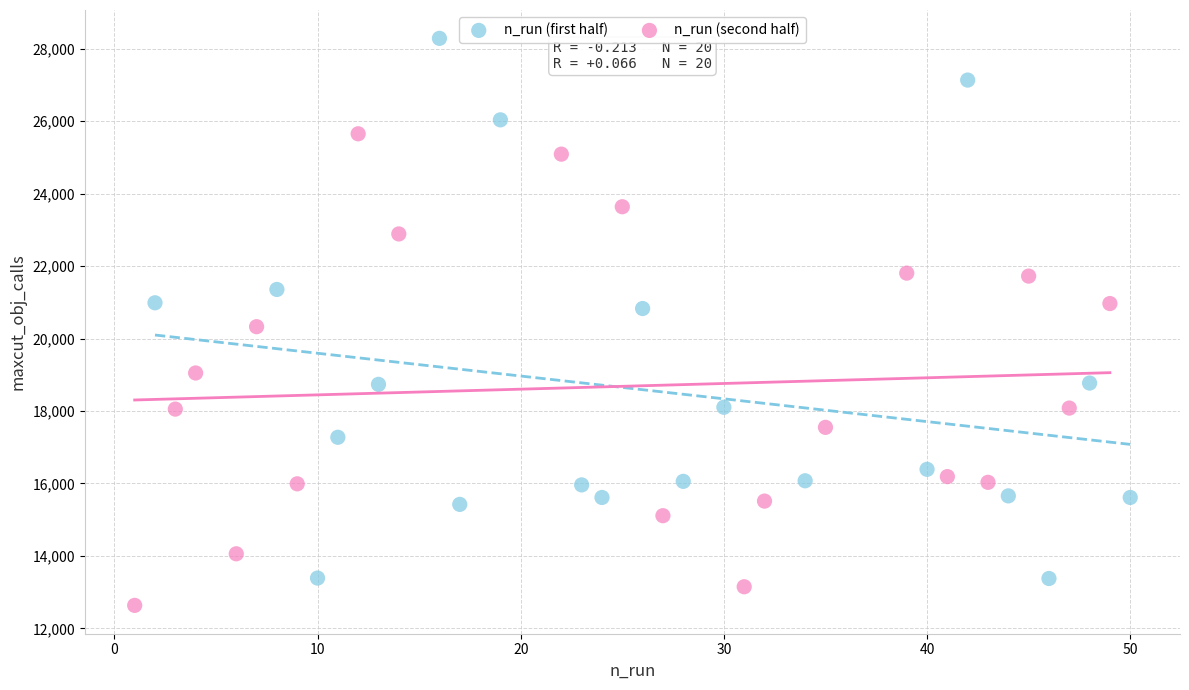

What are all the series names shown in the legend?

n_run (first half), n_run (second half)